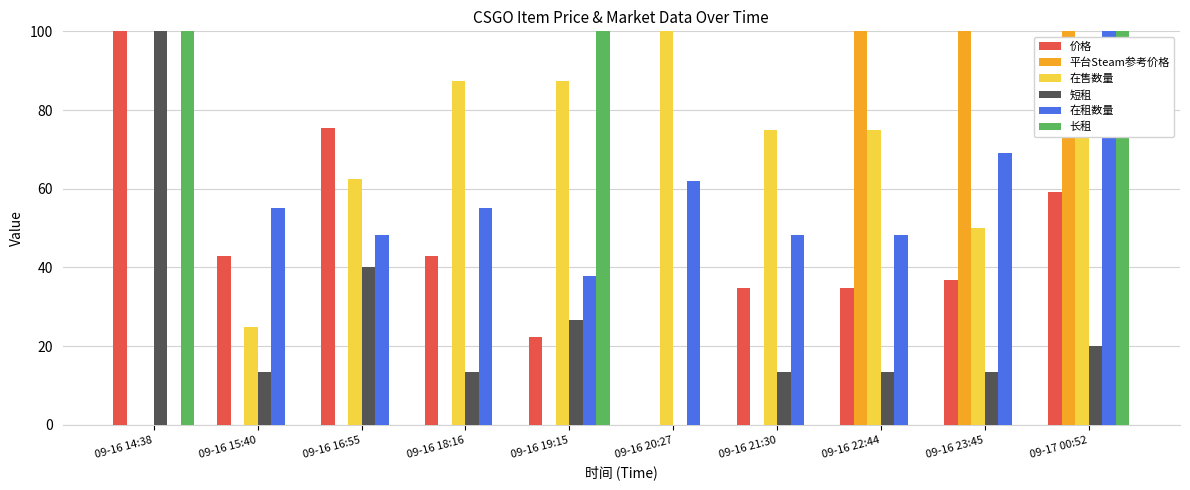

What is the sum of all 长租 values?

300.0